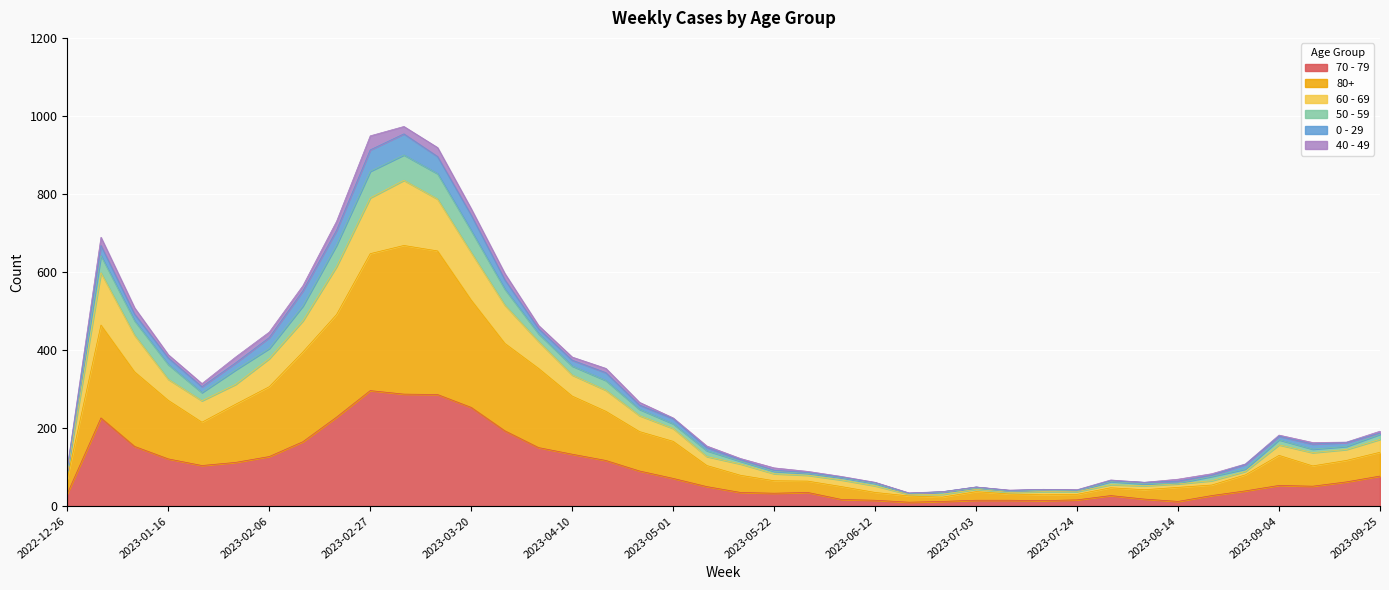

What is the sum of the 70 - 79 values at 2023-09-11 and 2023-07-10?

66